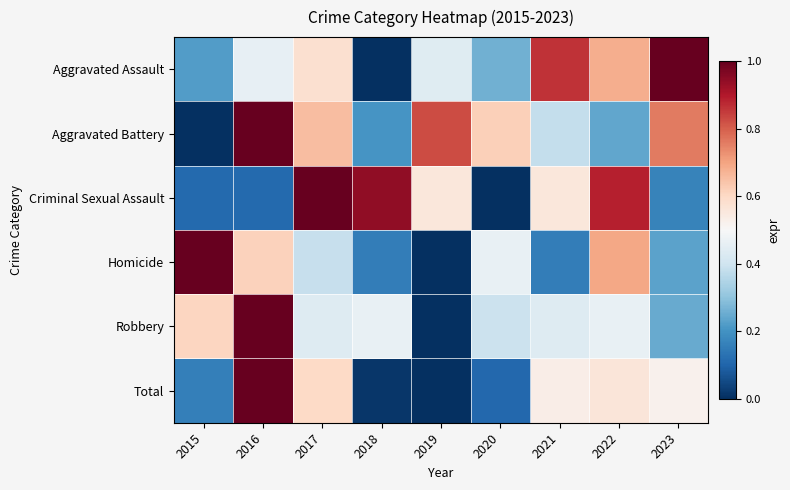

What is the spread (max minus min) of values at 2021?

0.7